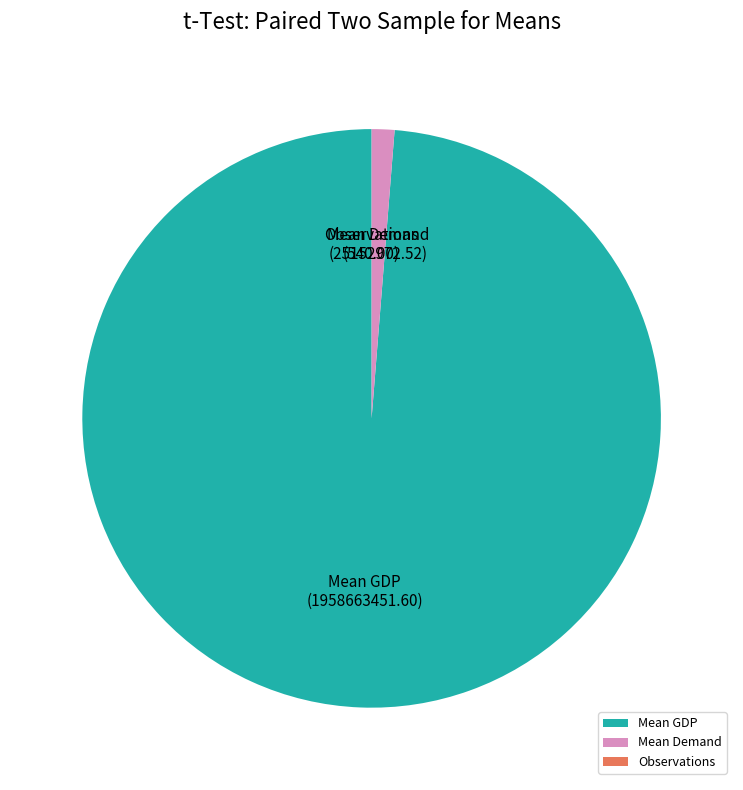

Is it true that Mean GDP is 99% of the pie?

True